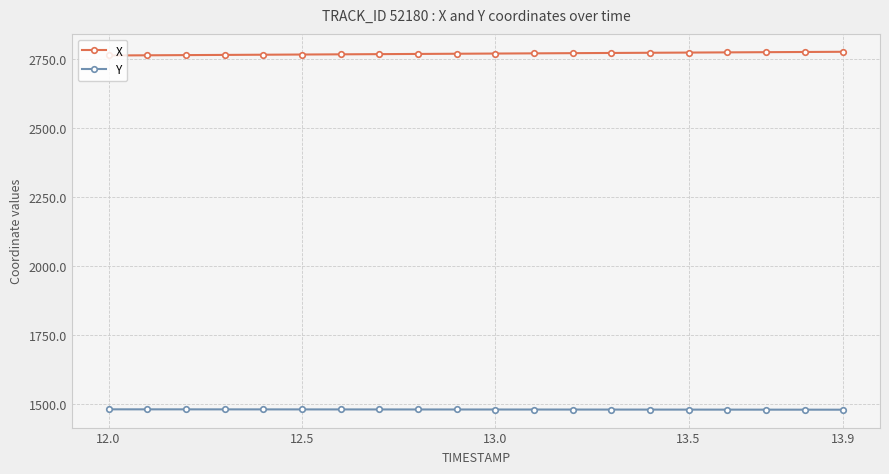

How many categories are shown in the chart?

20